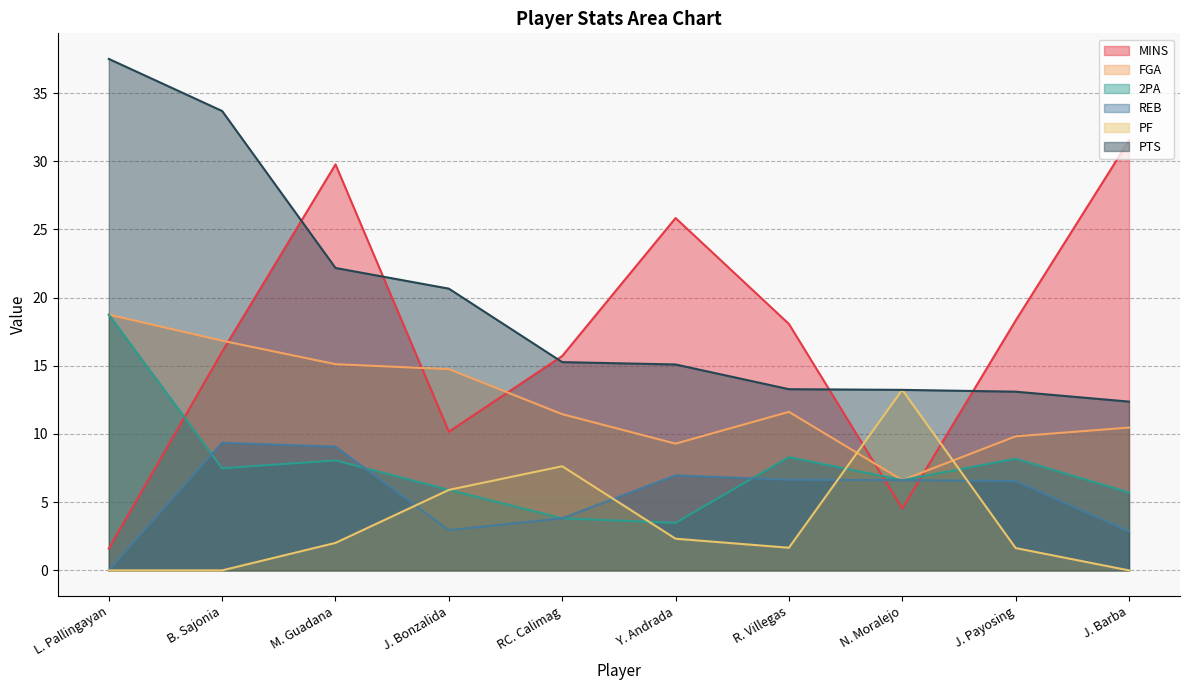

What is the total value across all series at J. Payosing?

57.6